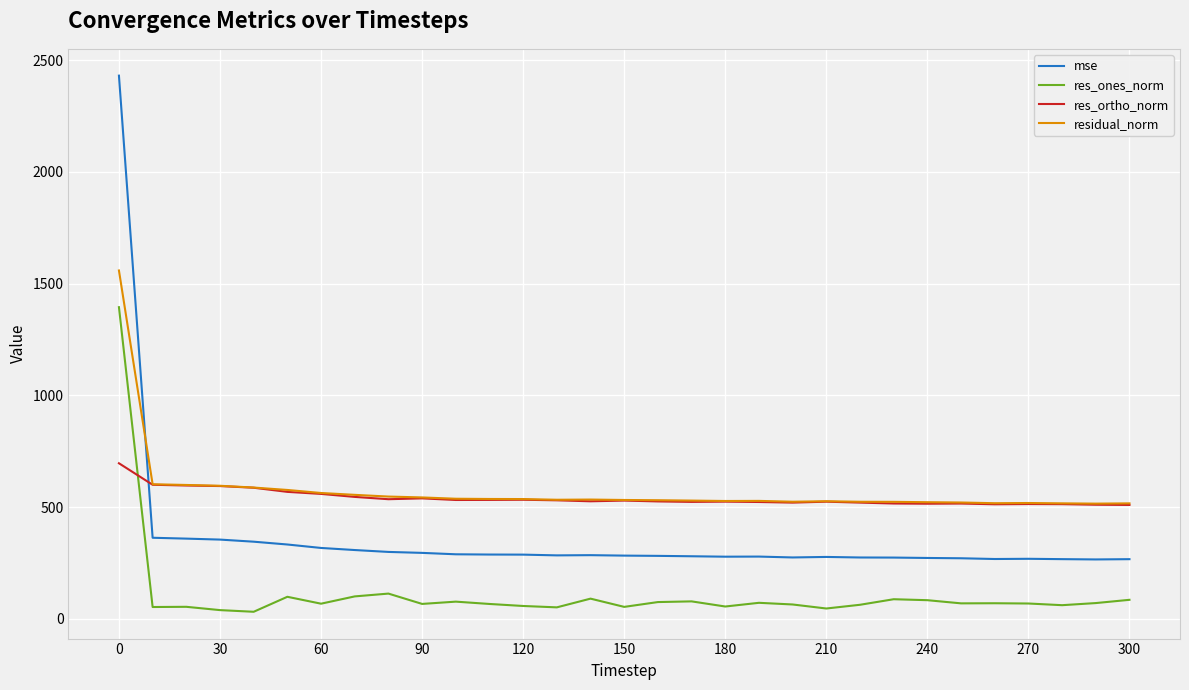

What is the difference between the maximum and second lowest values in the res_ones_norm series?

1355.7